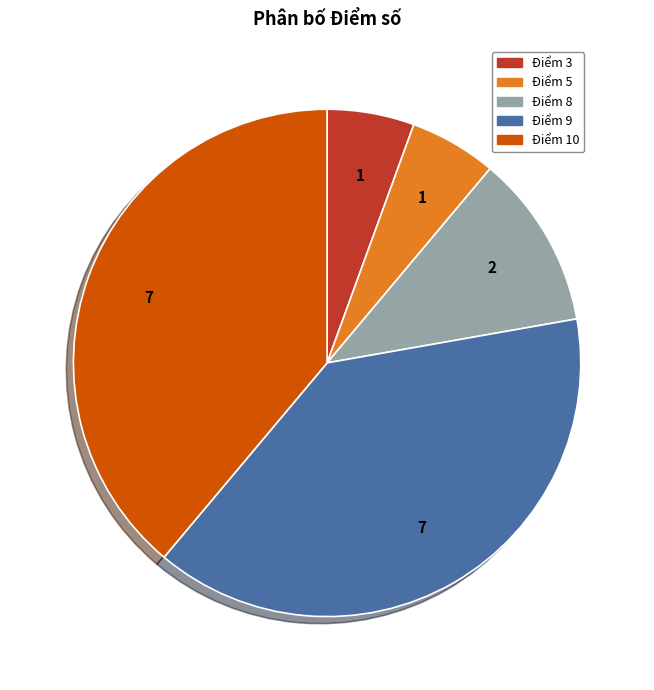

How many slices are in this pie chart?

5